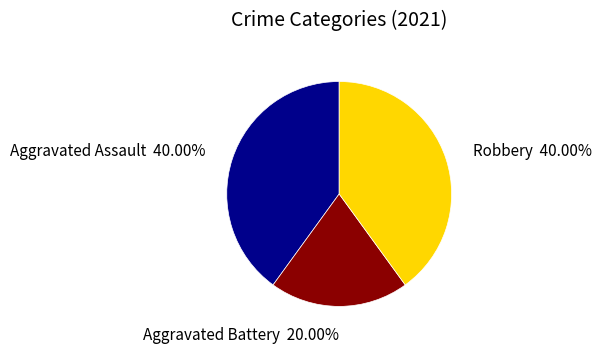

Combined, do Aggravated Assault and Robbery account for over 50%?

Yes